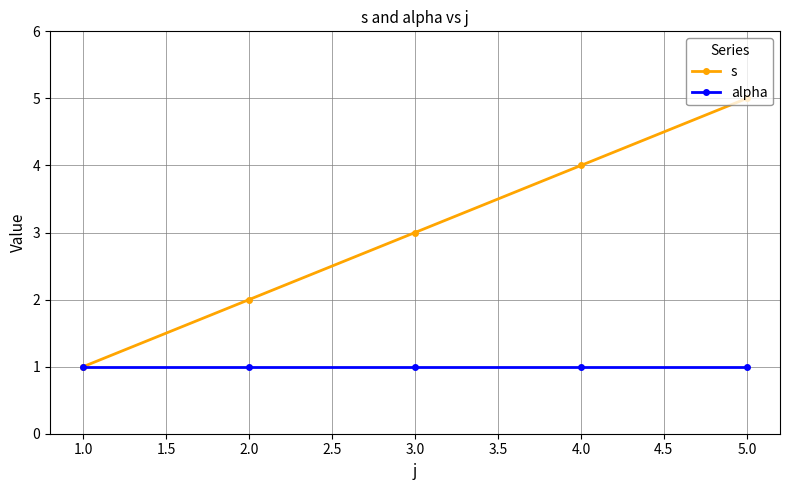

Which label corresponds to the largest value in the chart?

5.0